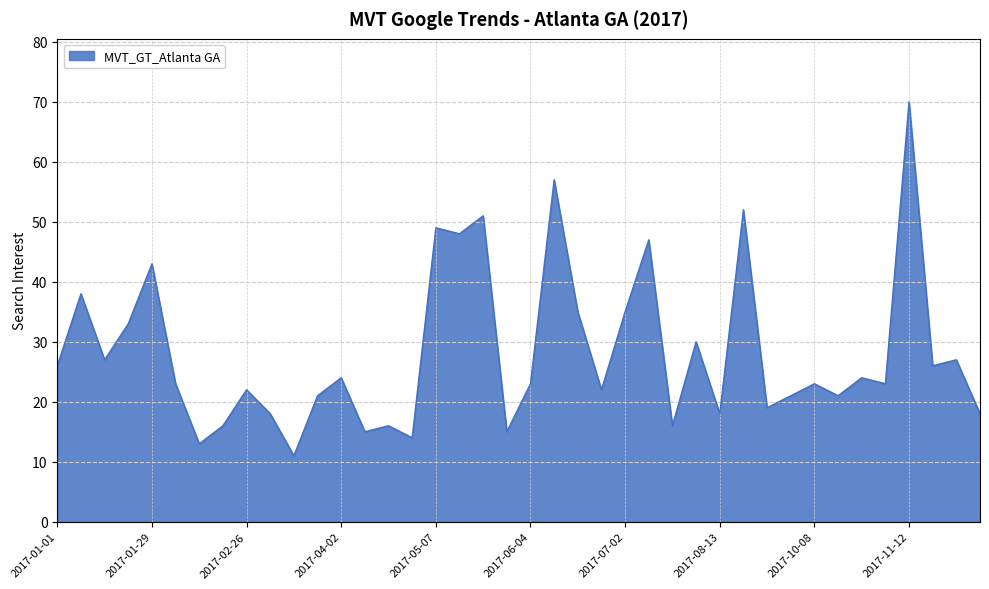

What is the maximum value shown in the chart?

70